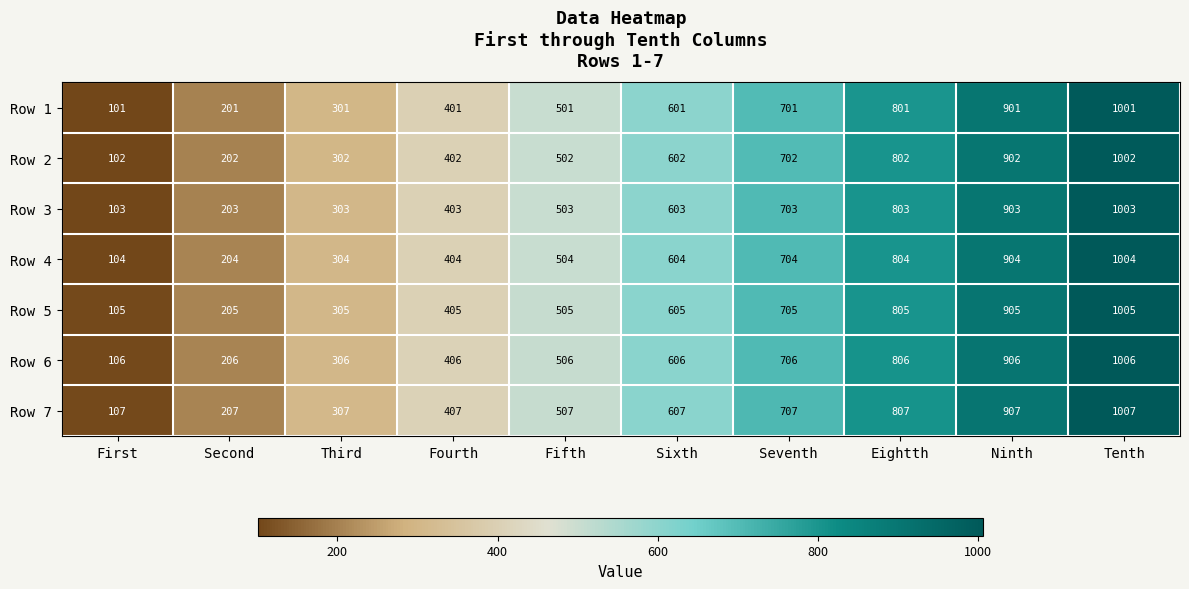

How many Row 2 values are between 302 and 802?

6